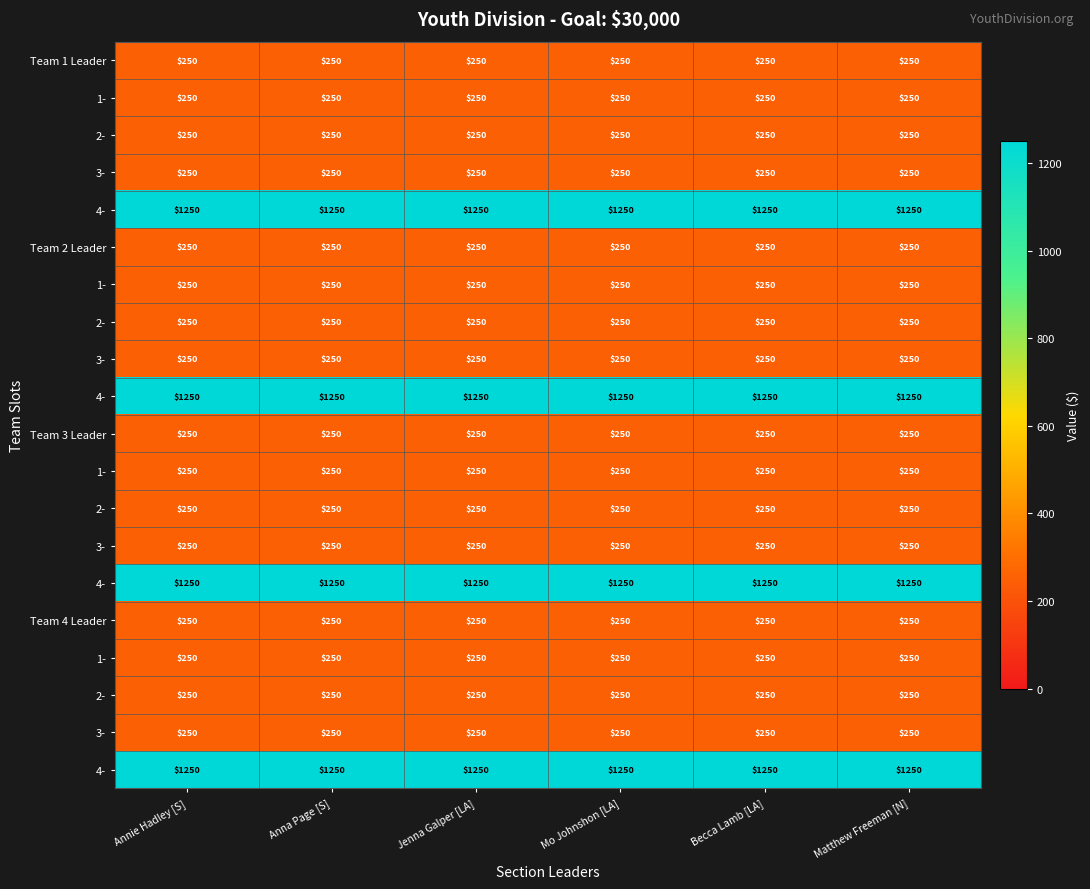

At which category does the chart reach its peak across all series?

Annie Hadley [S]